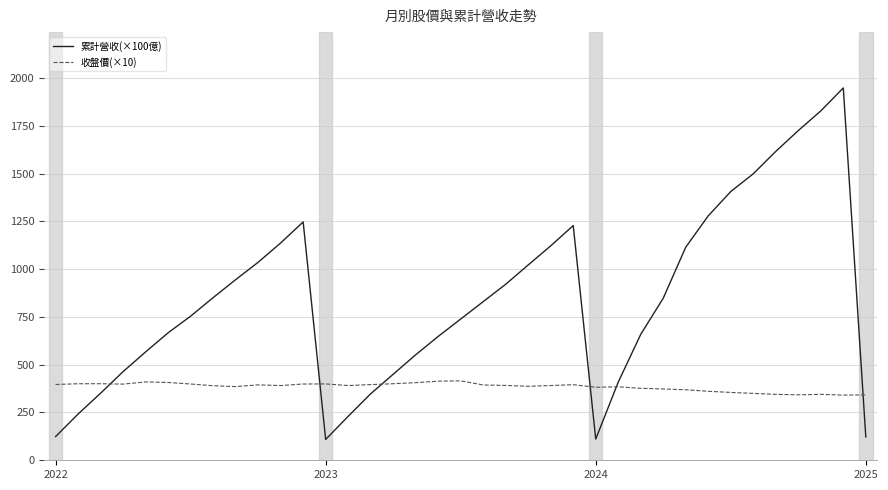

After their last crossing, which series has the higher values: 收盤價(×10) or 累計營收(×100億)?

收盤價(×10)